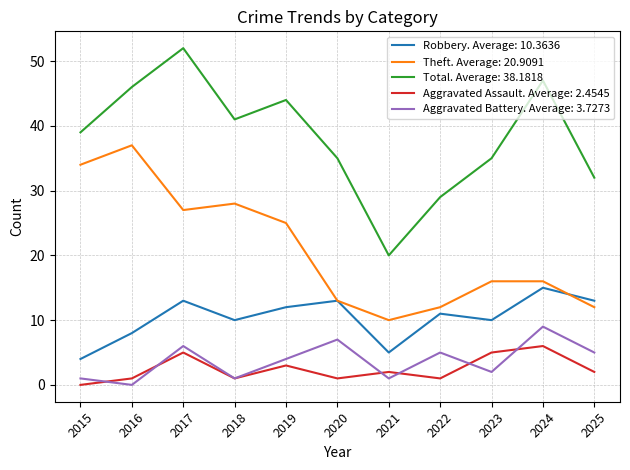

True or false: Total. Average: 38.1818 and Aggravated Assault. Average: 2.4545 intersect in this chart.

False